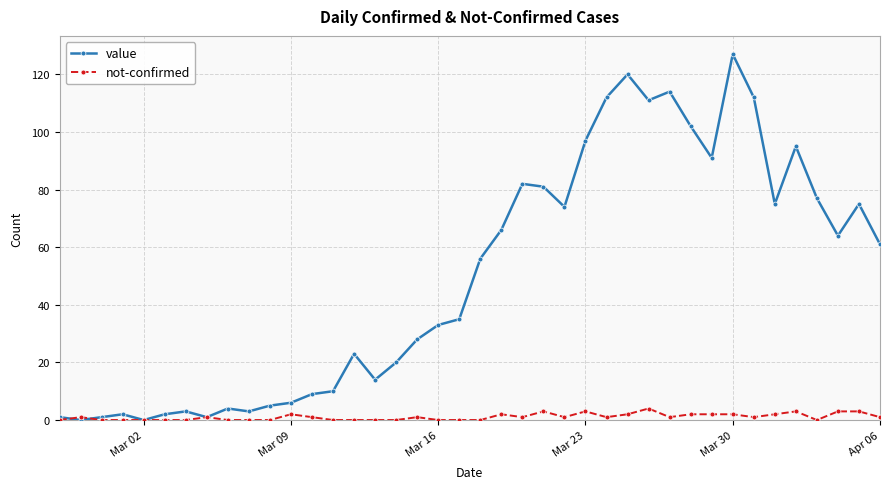

True or false: value has more than 1 interior local peaks.

True